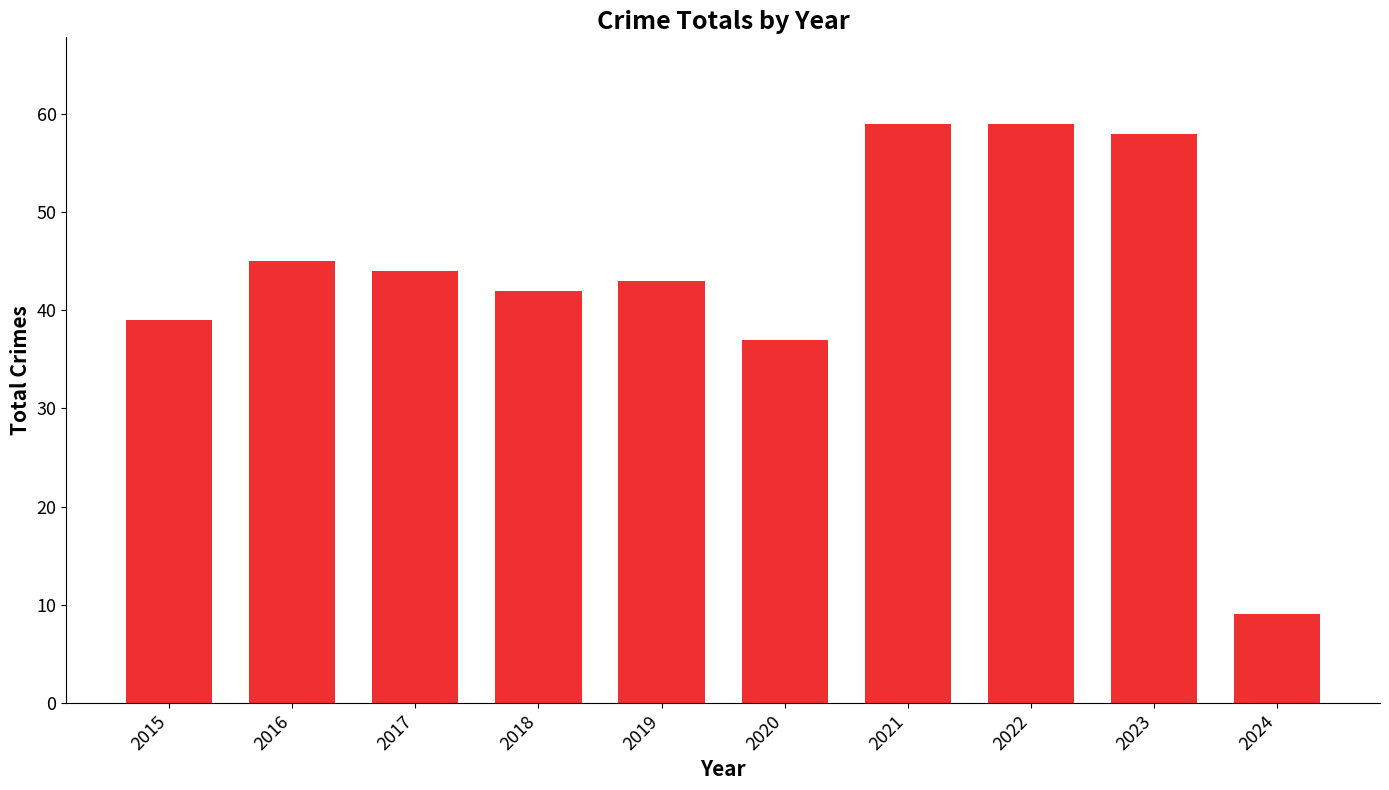

True or false: the data shows 61 at 2020.

False